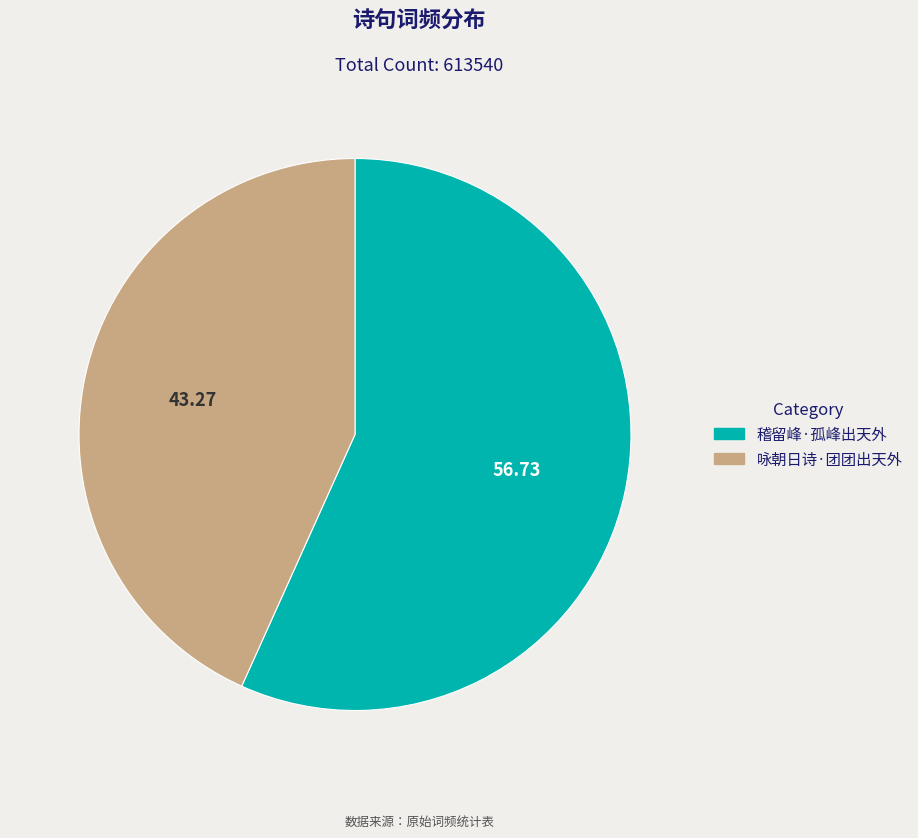

Which category has the smallest portion of the pie?

咏朝日诗·团团出天外